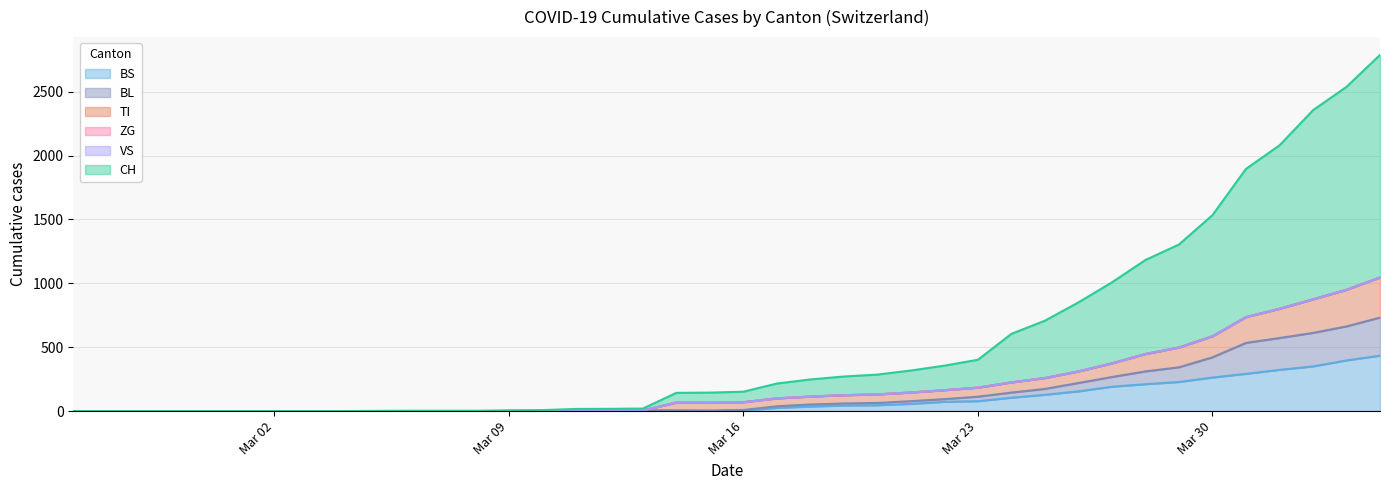

True or false: BL and CH cross at least once.

False